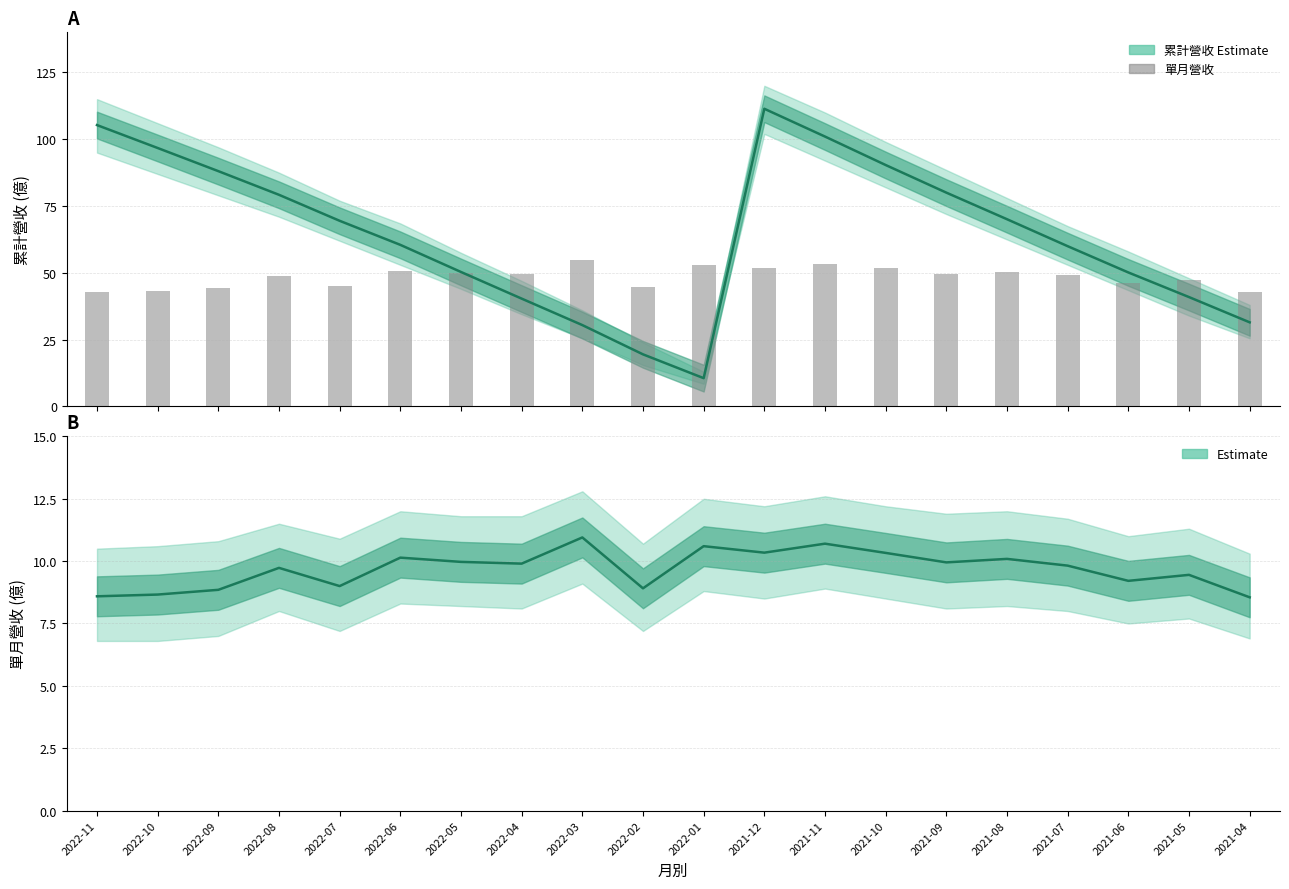

True or false: 累計營收 has a value of 18.1 at 2022-06.

False